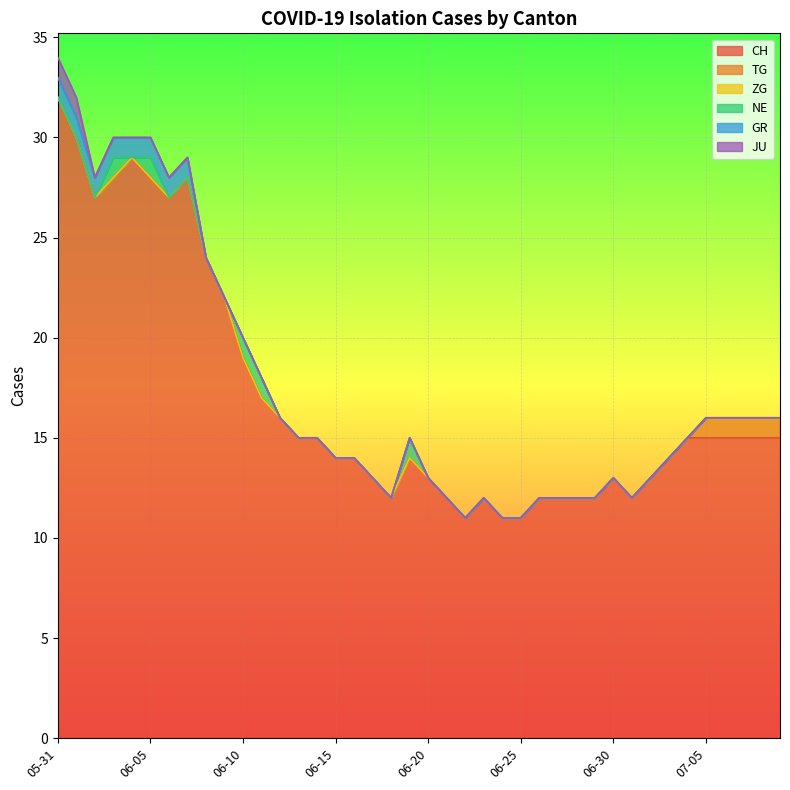

True or false: JU and CH intersect in this chart.

False